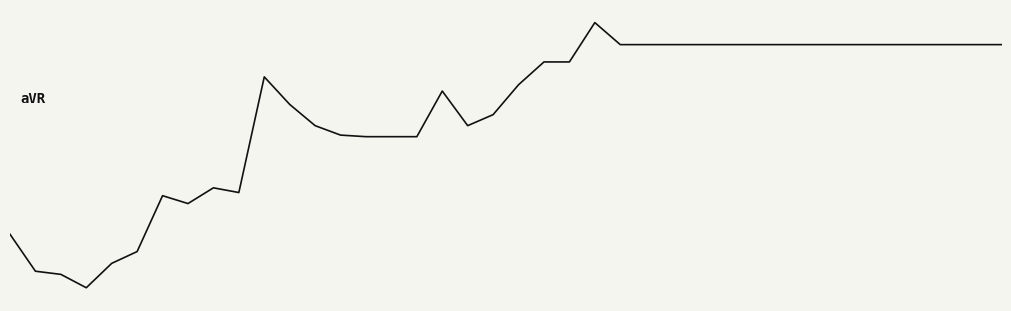

Does the chart display data point markers on the line(s)?

No